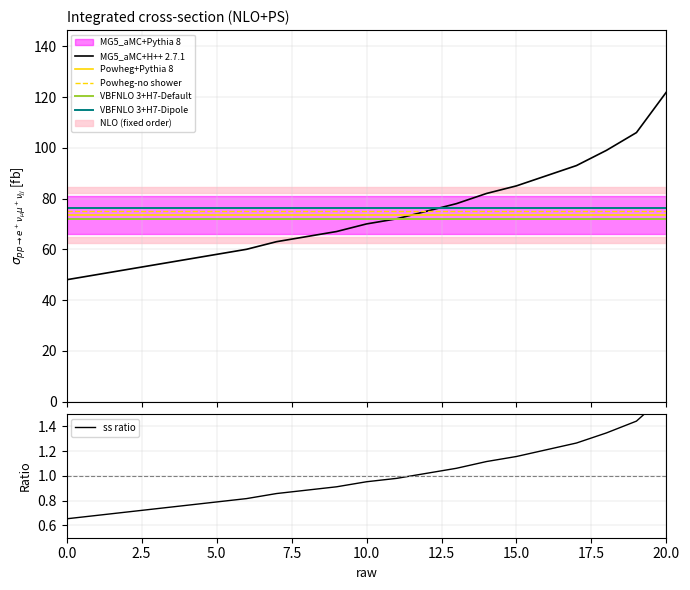

Which label corresponds to the largest value in the chart?

20